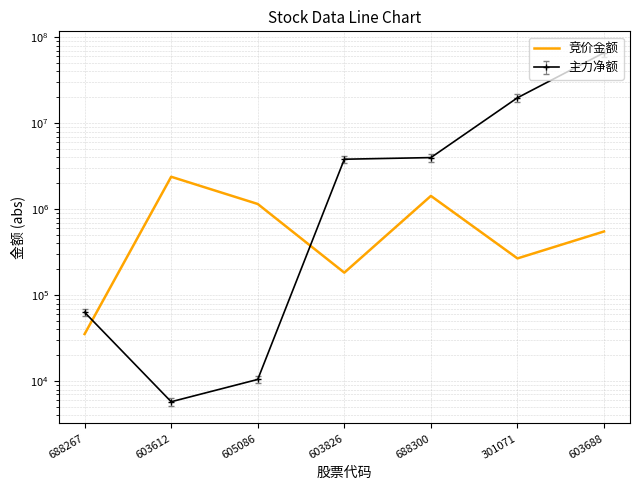

What is the value of the 2nd point from the left?

2384913